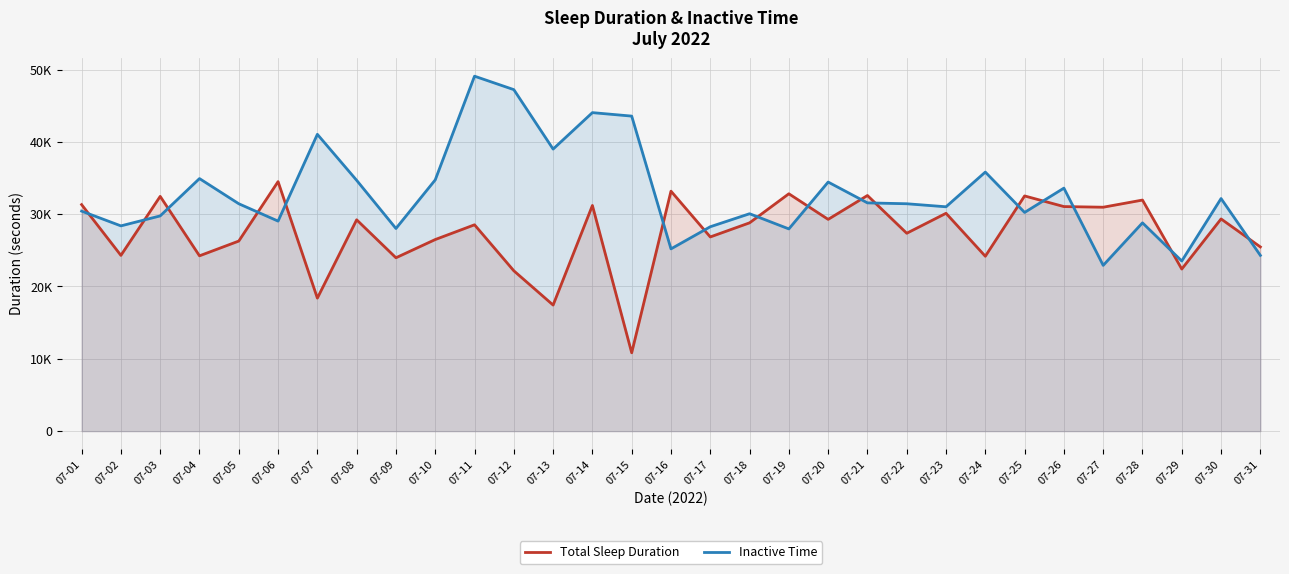

How many lines are shown in the chart?

2